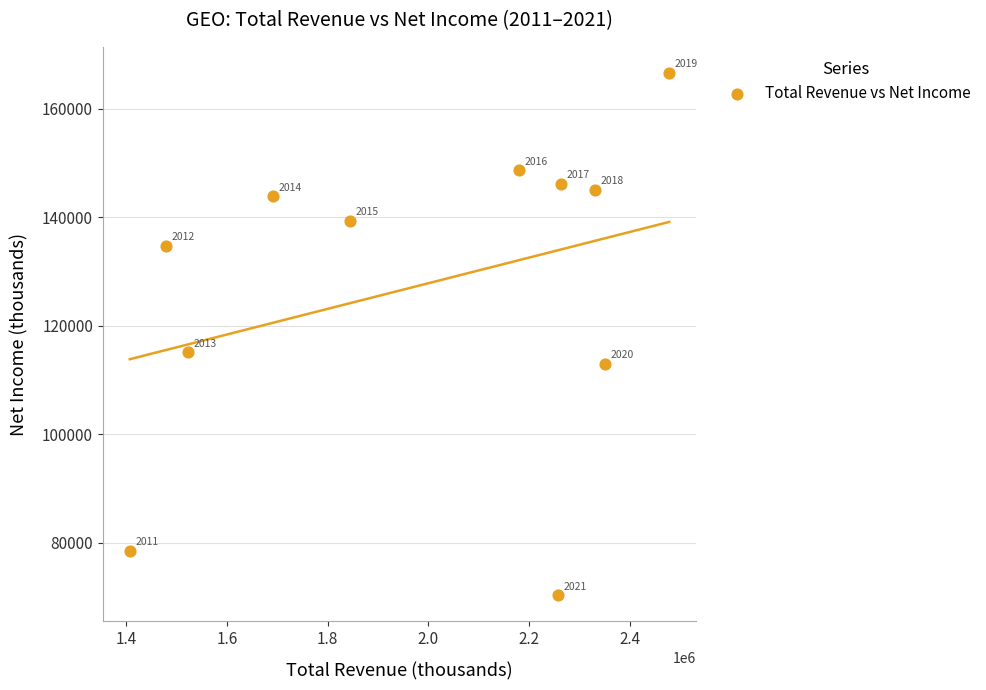

What is the average Y value?

127436